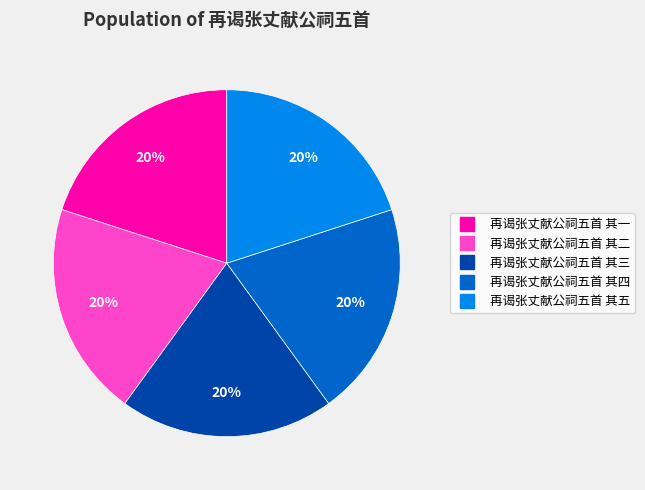

Is there a majority slice in this chart?

No